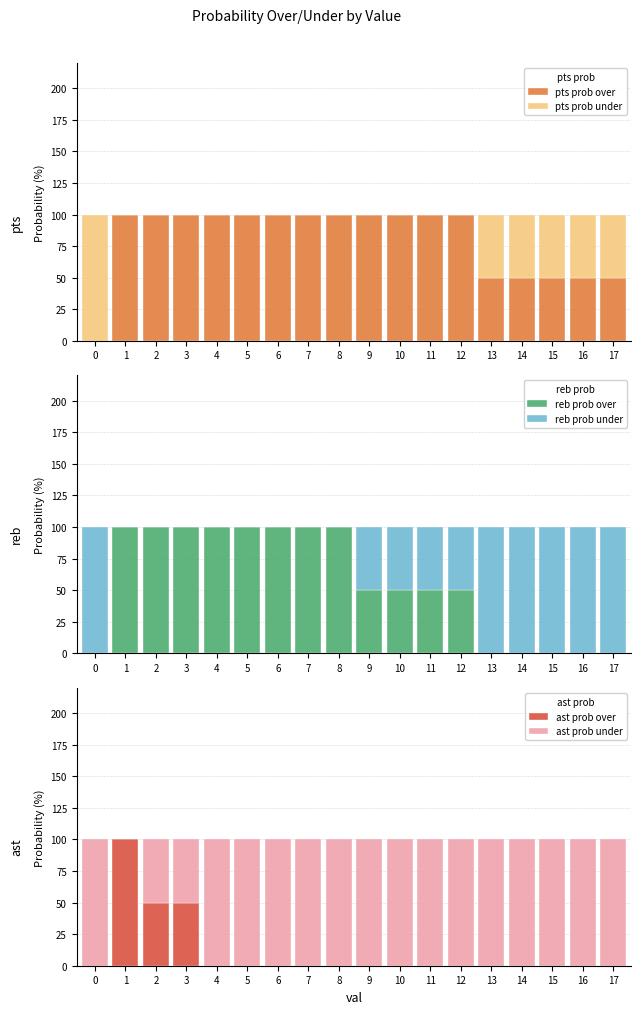

Rank the series by their maximum value, from lowest to highest.

pts prob over, pts prob under, reb prob over, reb prob under, ast prob over, ast prob under